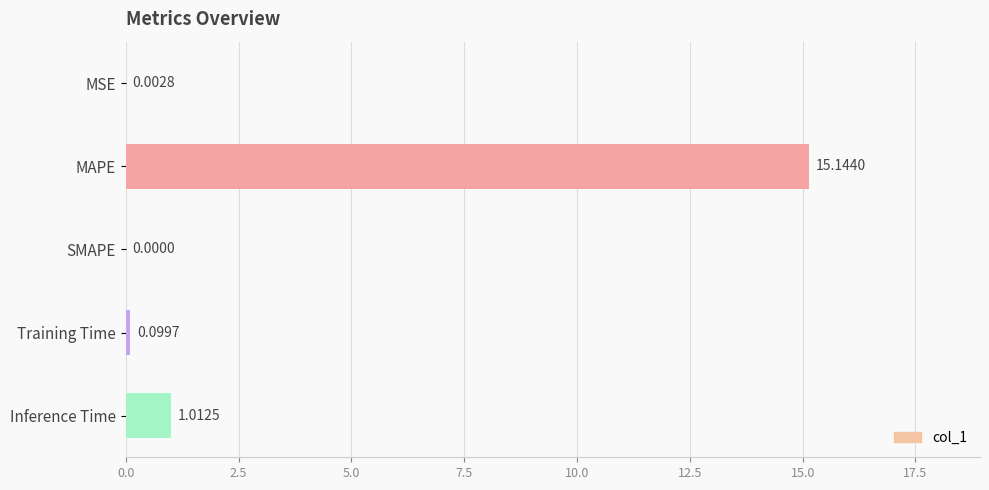

Where is the data nearest to the value 7?

Inference Time